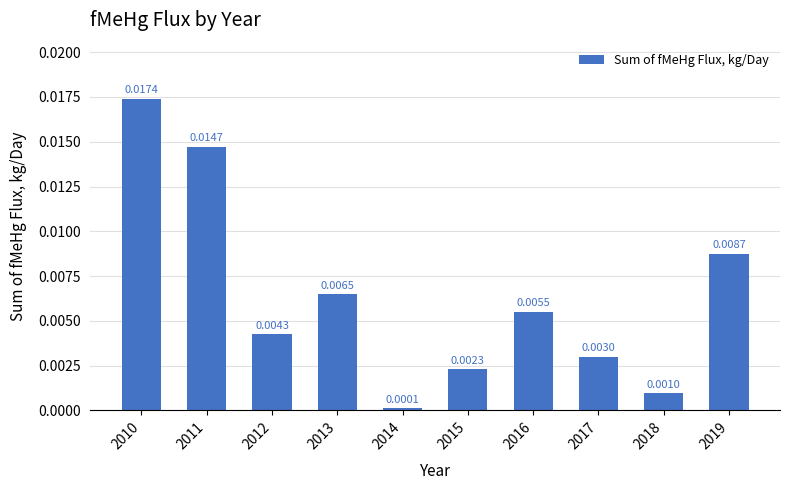

Which label corresponds to the largest value in the chart?

2010